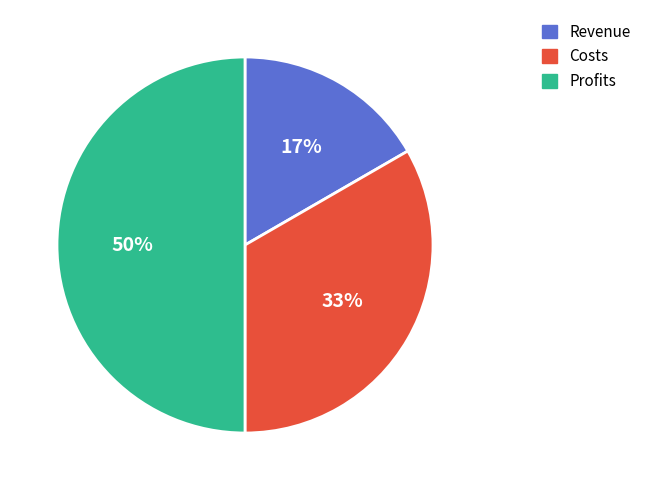

Rank the categories by value from lowest to highest.

Revenue, Costs, Profits